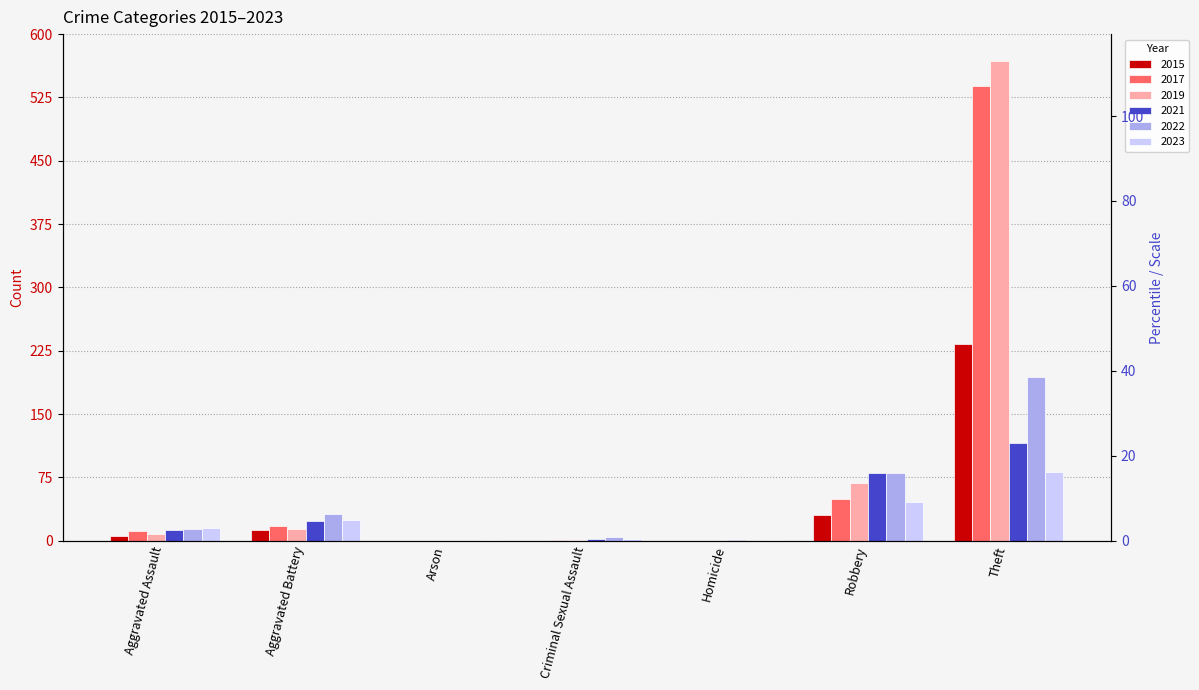

At which label is 2023 closest to 41?

Robbery